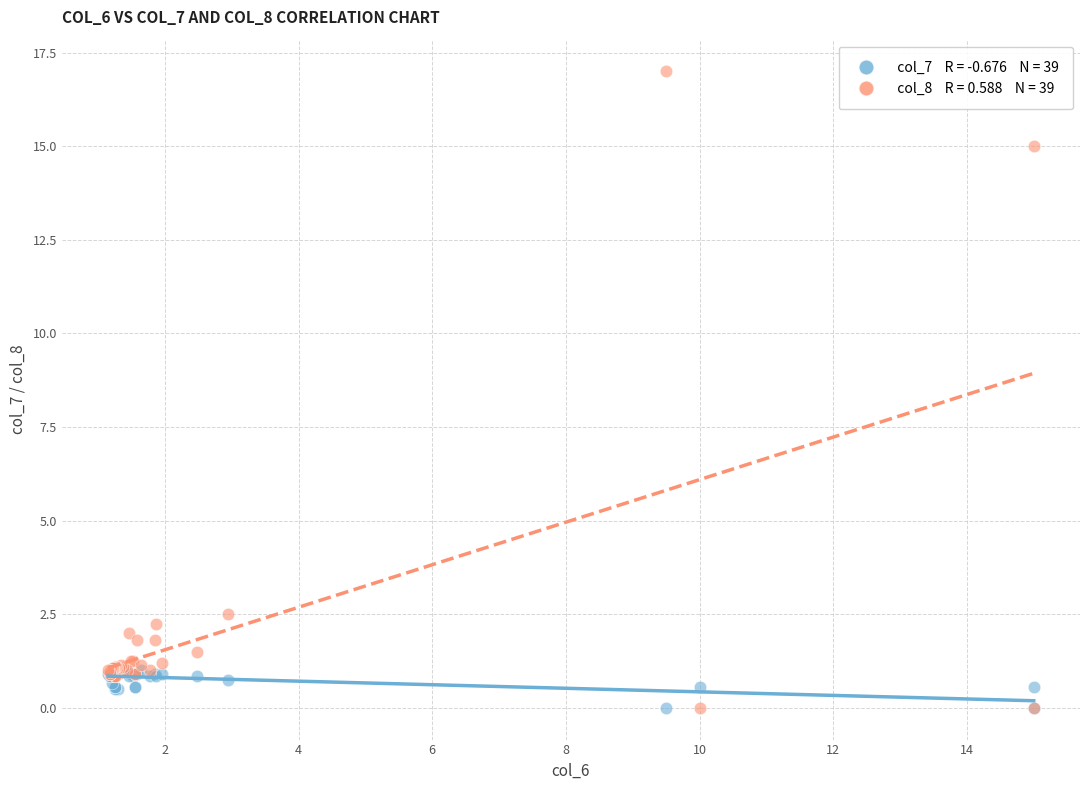

Across all series, what Y value is closest to 8?

2.5